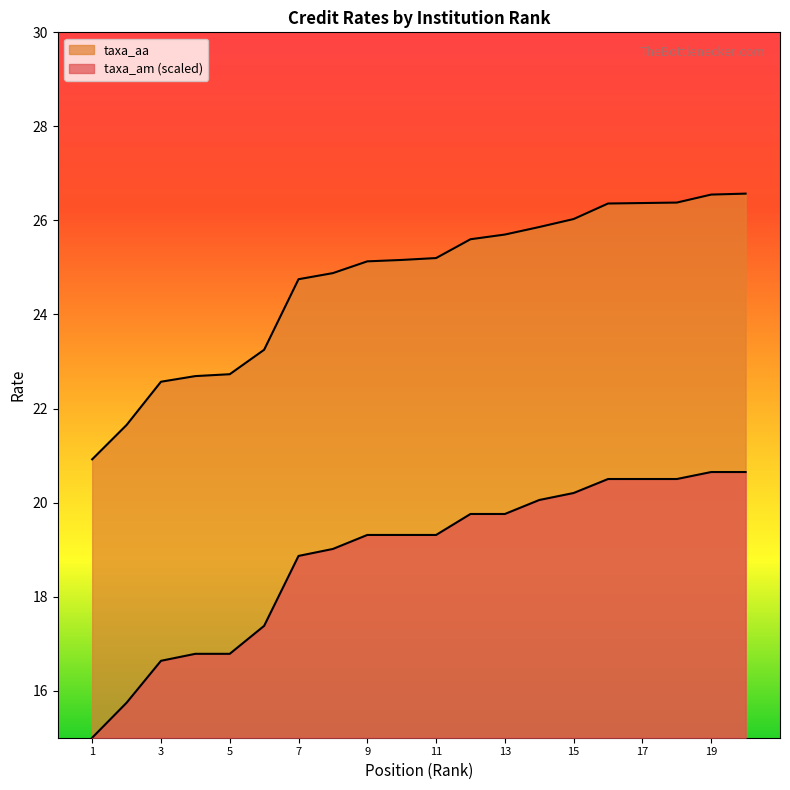

Does the chart display data point markers on the line(s)?

No